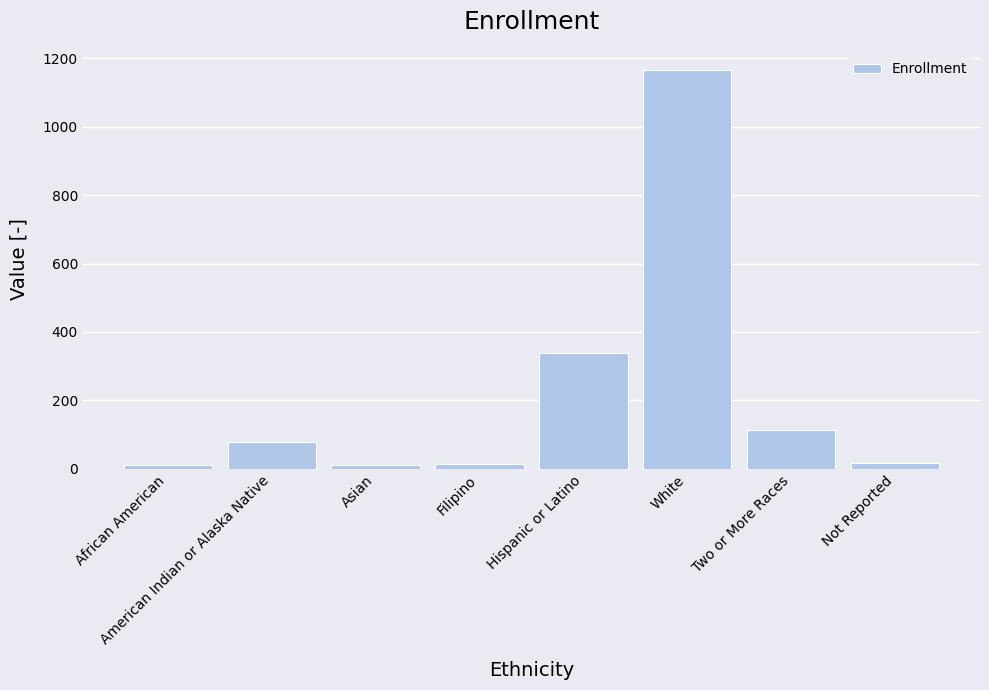

What is the change in value from Asian to White?

+1157